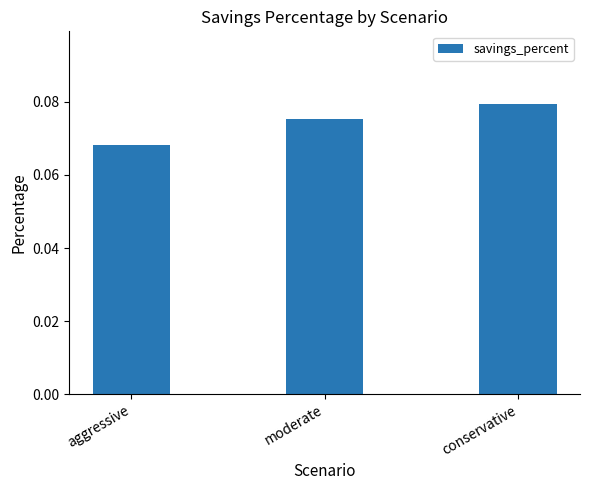

At which category does the chart reach its minimum across all series?

aggressive